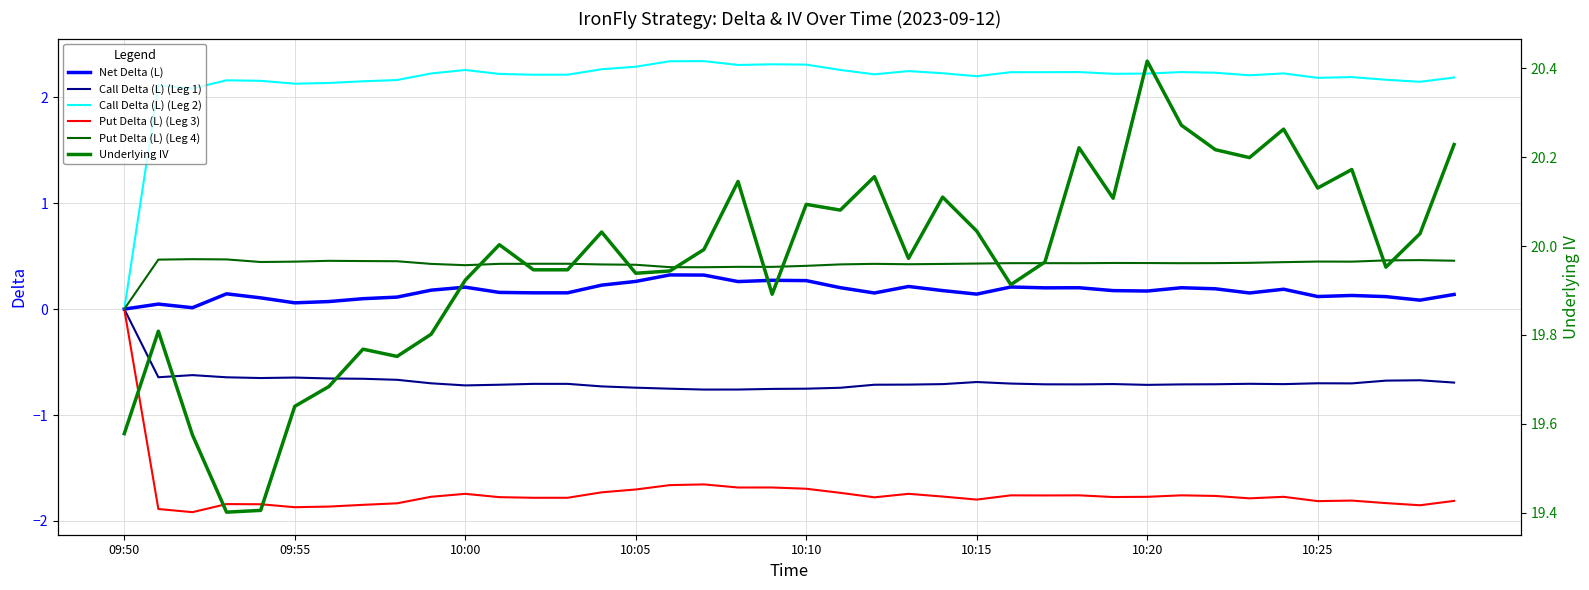

The value of Put Delta (L) (Leg 3) at 27 is -2.6. True or false?

False